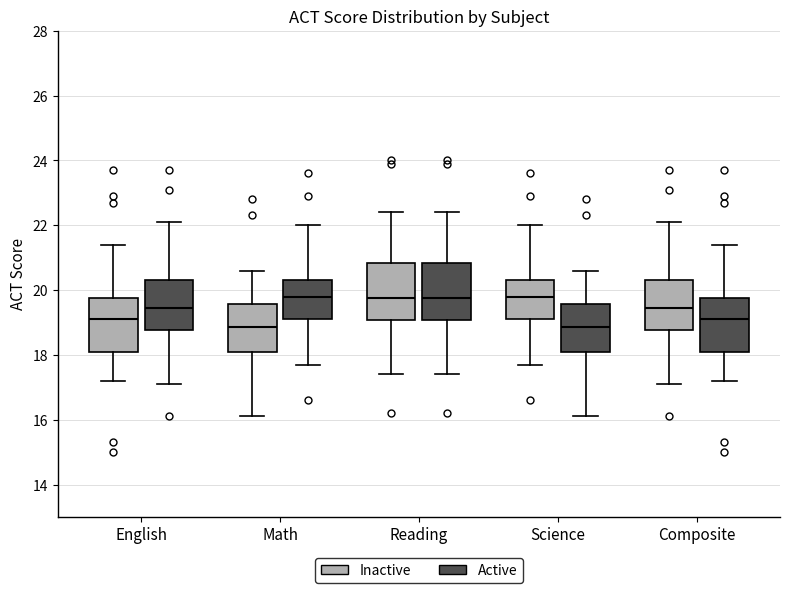

Where is the lower edge of the box for Composite (Active) on the y-axis? The values are not printed on the chart, so give them approximately, as read against the axis.

18.2